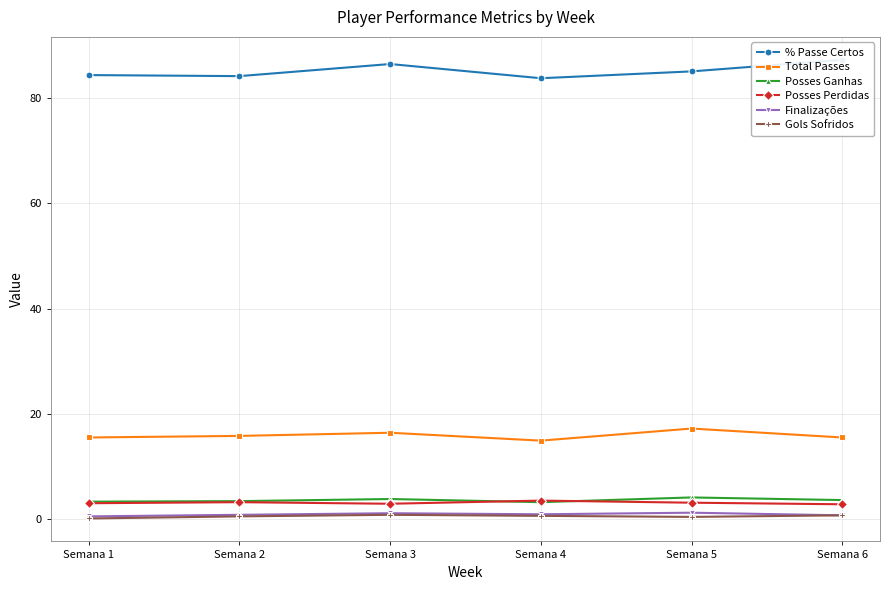

Reading left to right, what are all the values shown in this chart?

% Passe Certos: 84.4	84.2	86.5	83.8	85.1	87.3
Total Passes: 15.5	15.8	16.4	14.9	17.2	15.5
Posses Ganhas: 3.3	3.4	3.8	3.2	4.1	3.6
Posses Perdidas: 3.0	3.2	2.9	3.5	3.1	2.8
Finalizações: 0.5	0.8	1.1	0.9	1.2	0.7
Gols Sofridos: 0.1	0.5	0.8	0.6	0.4	0.7